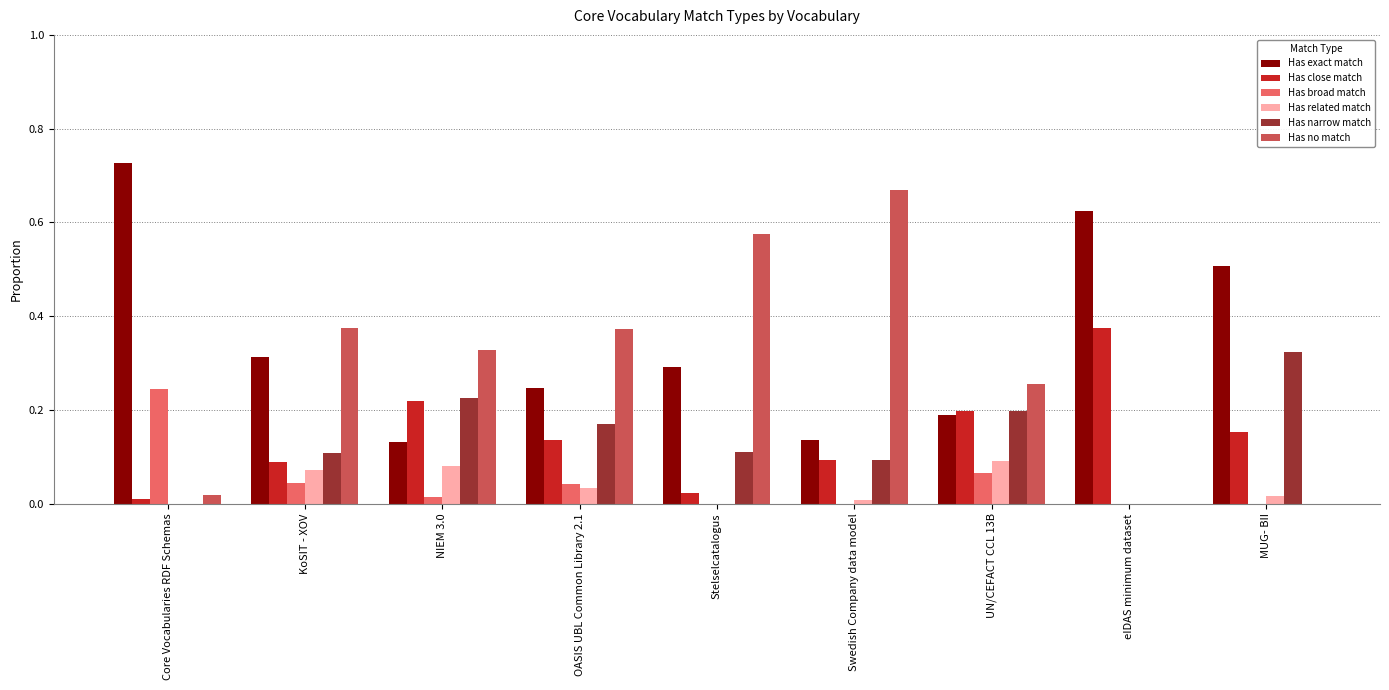

What is the sum of all Has narrow match values?

1.2